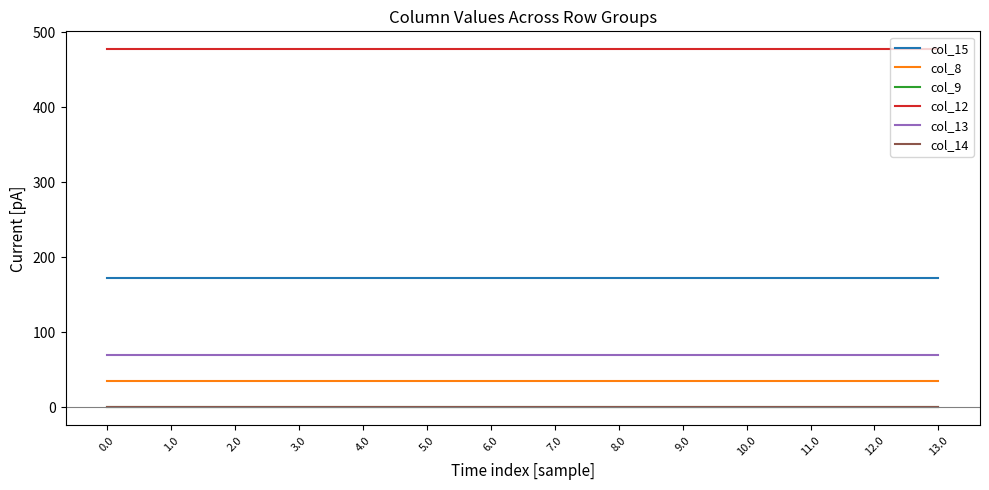

Reading left to right, extract all data points from this chart.

col_15: 0.0=172.8	1.0=172.8	2.0=172.8	3.0=172.8	4.0=172.8	5.0=172.8	6.0=172.8	7.0=172.8	8.0=172.8	9.0=172.8	10.0=172.8	11.0=172.8	12.0=172.8	13.0=172.8
col_8: 0.0=35.0	1.0=35.0	2.0=35.0	3.0=35.0	4.0=35.0	5.0=35.0	6.0=35.0	7.0=35.0	8.0=35.0	9.0=35.0	10.0=35.0	11.0=35.0	12.0=35.0	13.0=35.0
col_9: 0.0=0.0	1.0=0.0	2.0=0.0	3.0=0.0	4.0=0.0	5.0=0.0	6.0=0.0	7.0=0.0	8.0=0.0	9.0=0.0	10.0=0.0	11.0=0.0	12.0=0.0	13.0=0.0
col_12: 0.0=477.2	1.0=477.2	2.0=477.2	3.0=477.2	4.0=477.2	5.0=477.2	6.0=477.2	7.0=477.2	8.0=477.2	9.0=477.2	10.0=477.2	11.0=477.2	12.0=477.2	13.0=477.2
col_13: 0.0=70.2	1.0=70.2	2.0=70.2	3.0=70.2	4.0=70.2	5.0=70.2	6.0=70.2	7.0=70.2	8.0=70.2	9.0=70.2	10.0=70.2	11.0=70.2	12.0=70.2	13.0=70.2
col_14: 0.0=0.3	1.0=0.3	2.0=0.3	3.0=0.3	4.0=0.3	5.0=0.3	6.0=0.3	7.0=0.3	8.0=0.3	9.0=0.3	10.0=0.3	11.0=0.3	12.0=0.3	13.0=0.3